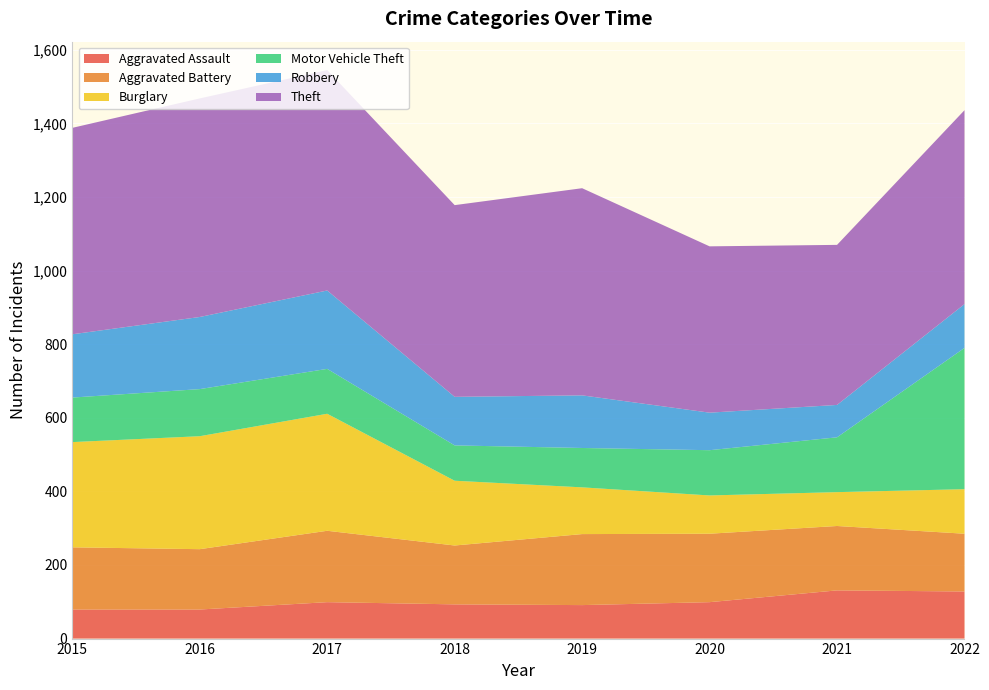

Reading right to left, what are all the values shown in this chart?

Aggravated Assault: 2022=128	2021=131	2020=99	2019=91	2018=93	2017=99	2016=79	2015=79
Aggravated Battery: 2022=157	2021=175	2020=186	2019=193	2018=160	2017=194	2016=164	2015=169
Burglary: 2022=121	2021=92	2020=104	2019=127	2018=176	2017=318	2016=307	2015=286
Motor Vehicle Theft: 2022=384	2021=149	2020=123	2019=107	2018=96	2017=122	2016=128	2015=121
Robbery: 2022=119	2021=88	2020=102	2019=143	2018=132	2017=213	2016=196	2015=172
Theft: 2022=527	2021=435	2020=452	2019=563	2018=521	2017=599	2016=594	2015=561